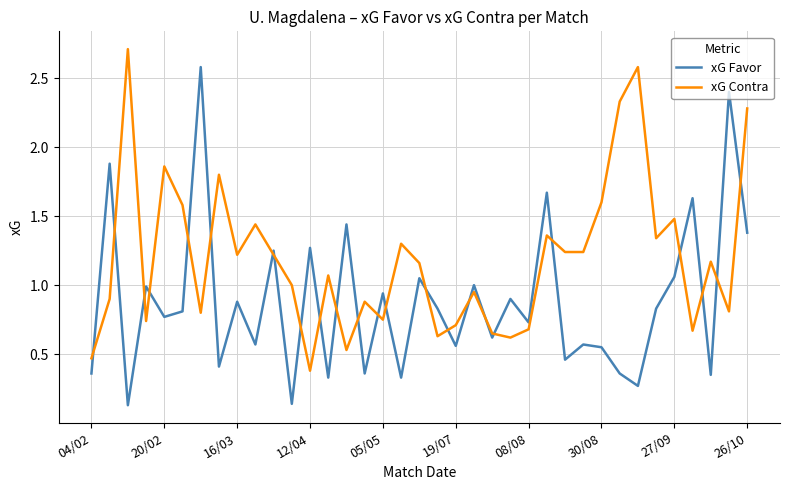

Which series ends up on top after the final intersection of xG Contra and xG Favor?

xG Contra